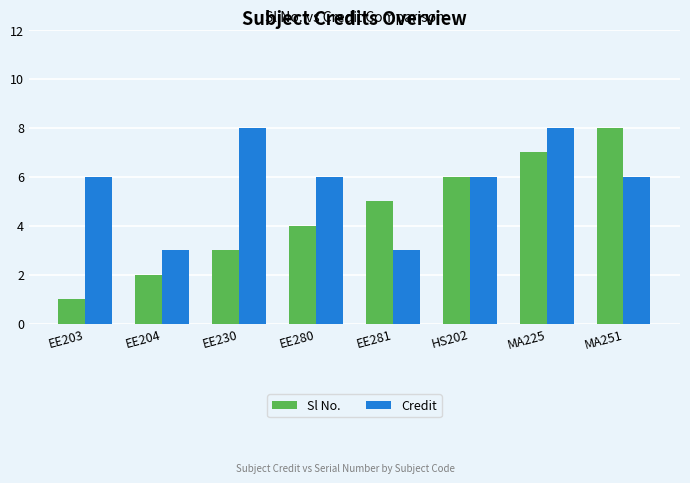

What is the spread (max minus min) of values at MA225?

1